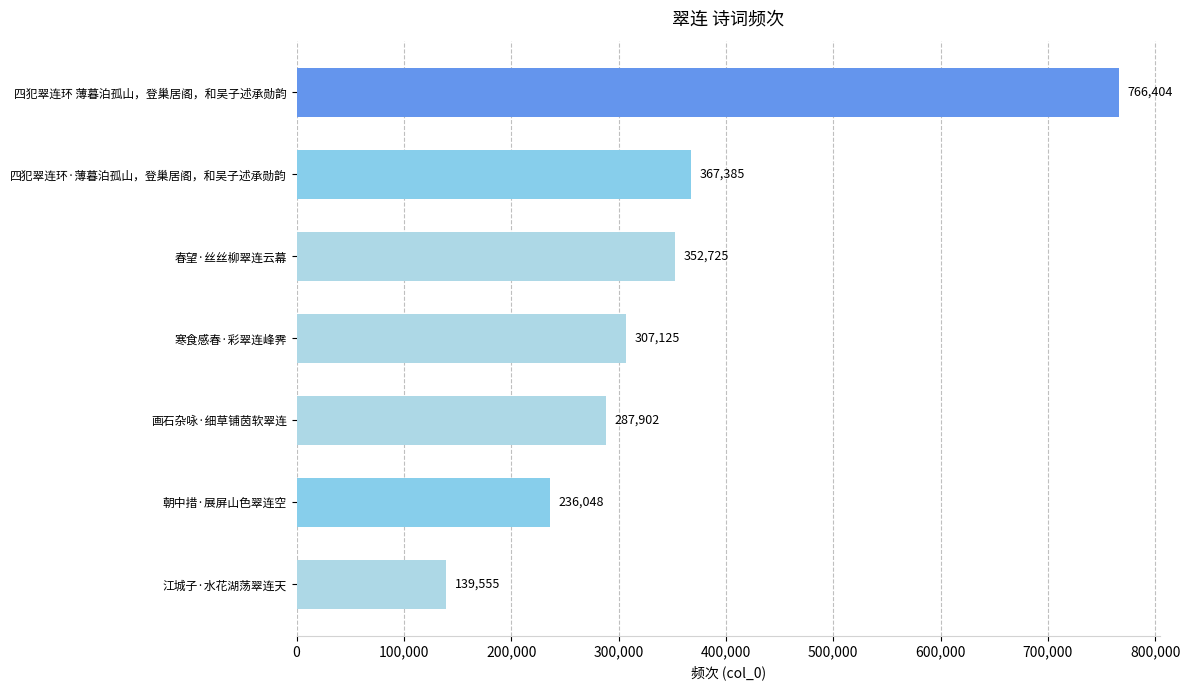

What is the average value?

351021